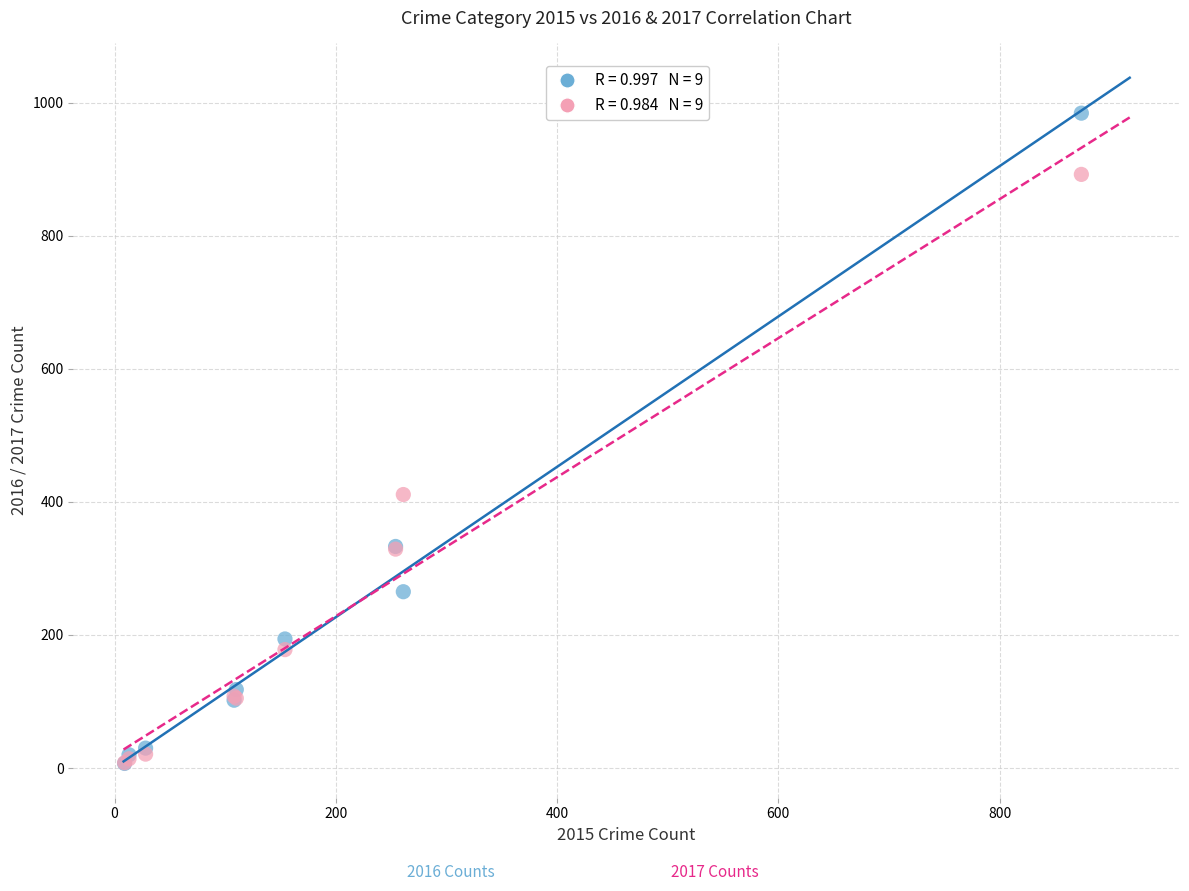

Across all series, what Y value is closest to 495?

411